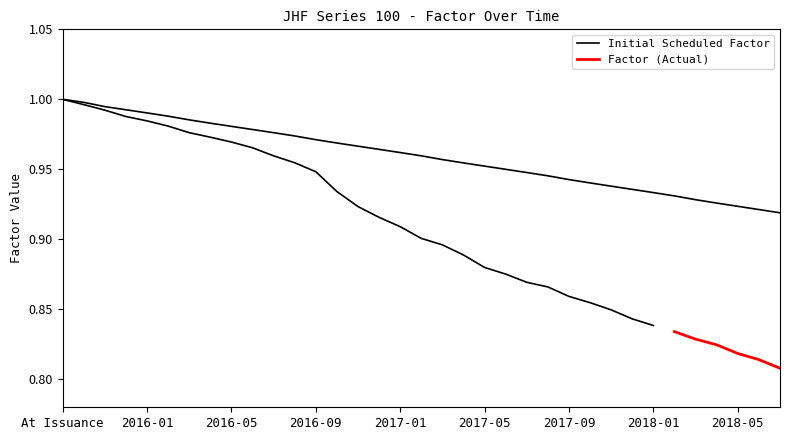

Is it true that the value at 2017-12 is 1.4?

False